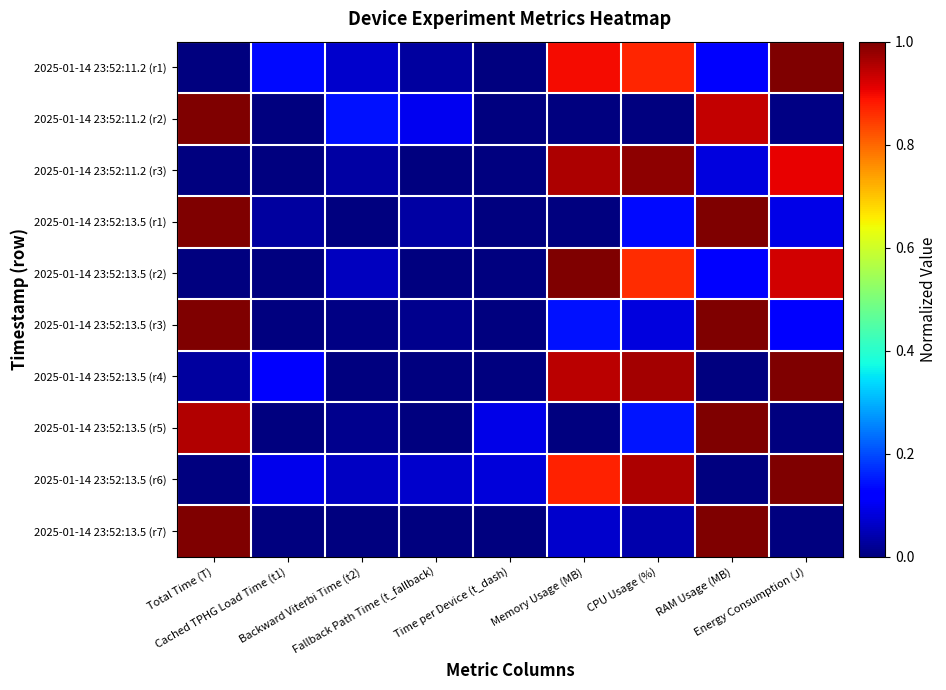

Reading left to right, list all the values displayed in this chart.

2025-01-14 23:52:11.2 (r1): Total Time (T)=0.0	Cached TPHG Load Time (t1)=0.1	Backward Viterbi Time (t2)=0.1	Fallback Path Time (t_fallback)=0.0	Time per Device (t_dash)=0.0	Memory Usage (MB)=0.9	CPU Usage (%)=0.9	RAM Usage (MB)=0.1	Energy Consumption (J)=1.0
2025-01-14 23:52:11.2 (r2): Total Time (T)=1.0	Cached TPHG Load Time (t1)=0.0	Backward Viterbi Time (t2)=0.1	Fallback Path Time (t_fallback)=0.1	Time per Device (t_dash)=0.0	Memory Usage (MB)=0.0	CPU Usage (%)=0.0	RAM Usage (MB)=0.9	Energy Consumption (J)=0.0
2025-01-14 23:52:11.2 (r3): Total Time (T)=0.0	Cached TPHG Load Time (t1)=0.0	Backward Viterbi Time (t2)=0.0	Fallback Path Time (t_fallback)=0.0	Time per Device (t_dash)=0.0	Memory Usage (MB)=1.0	CPU Usage (%)=1.0	RAM Usage (MB)=0.1	Energy Consumption (J)=0.9
2025-01-14 23:52:13.5 (r1): Total Time (T)=1.0	Cached TPHG Load Time (t1)=0.0	Backward Viterbi Time (t2)=0.0	Fallback Path Time (t_fallback)=0.0	Time per Device (t_dash)=0.0	Memory Usage (MB)=0.0	CPU Usage (%)=0.1	RAM Usage (MB)=1.0	Energy Consumption (J)=0.1
2025-01-14 23:52:13.5 (r2): Total Time (T)=0.0	Cached TPHG Load Time (t1)=0.0	Backward Viterbi Time (t2)=0.1	Fallback Path Time (t_fallback)=0.0	Time per Device (t_dash)=0.0	Memory Usage (MB)=1.0	CPU Usage (%)=0.9	RAM Usage (MB)=0.1	Energy Consumption (J)=0.9
2025-01-14 23:52:13.5 (r3): Total Time (T)=1.0	Cached TPHG Load Time (t1)=0.0	Backward Viterbi Time (t2)=0.0	Fallback Path Time (t_fallback)=0.0	Time per Device (t_dash)=0.0	Memory Usage (MB)=0.1	CPU Usage (%)=0.1	RAM Usage (MB)=1.0	Energy Consumption (J)=0.1
2025-01-14 23:52:13.5 (r4): Total Time (T)=0.0	Cached TPHG Load Time (t1)=0.1	Backward Viterbi Time (t2)=0.0	Fallback Path Time (t_fallback)=0.0	Time per Device (t_dash)=0.0	Memory Usage (MB)=0.9	CPU Usage (%)=1.0	RAM Usage (MB)=0.0	Energy Consumption (J)=1.0
2025-01-14 23:52:13.5 (r5): Total Time (T)=1.0	Cached TPHG Load Time (t1)=0.0	Backward Viterbi Time (t2)=0.0	Fallback Path Time (t_fallback)=0.0	Time per Device (t_dash)=0.1	Memory Usage (MB)=0.0	CPU Usage (%)=0.1	RAM Usage (MB)=1.0	Energy Consumption (J)=0.0
2025-01-14 23:52:13.5 (r6): Total Time (T)=0.0	Cached TPHG Load Time (t1)=0.1	Backward Viterbi Time (t2)=0.1	Fallback Path Time (t_fallback)=0.1	Time per Device (t_dash)=0.1	Memory Usage (MB)=0.9	CPU Usage (%)=1.0	RAM Usage (MB)=0.0	Energy Consumption (J)=1.0
2025-01-14 23:52:13.5 (r7): Total Time (T)=1.0	Cached TPHG Load Time (t1)=0.0	Backward Viterbi Time (t2)=0.0	Fallback Path Time (t_fallback)=0.0	Time per Device (t_dash)=0.0	Memory Usage (MB)=0.1	CPU Usage (%)=0.0	RAM Usage (MB)=1.0	Energy Consumption (J)=0.0